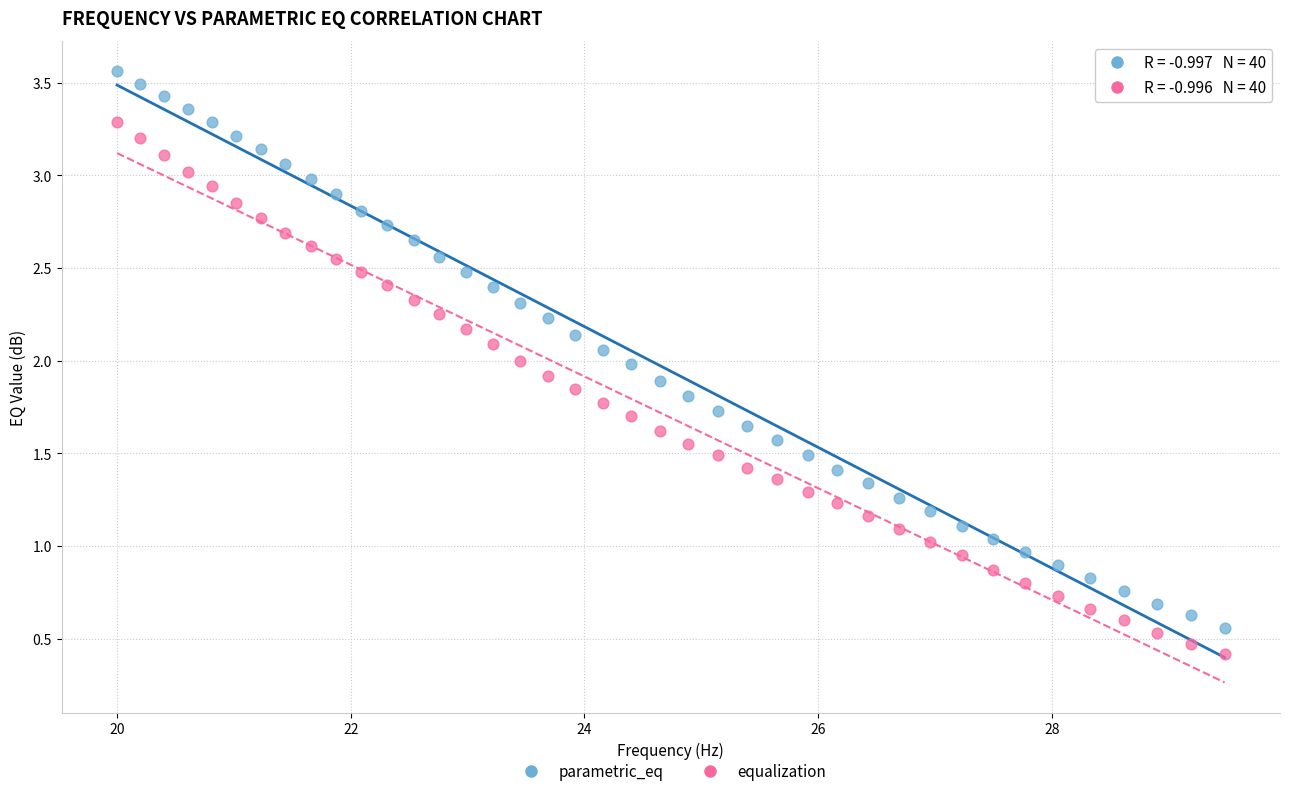

Which series reaches the maximum Y coordinate?

parametric_eq